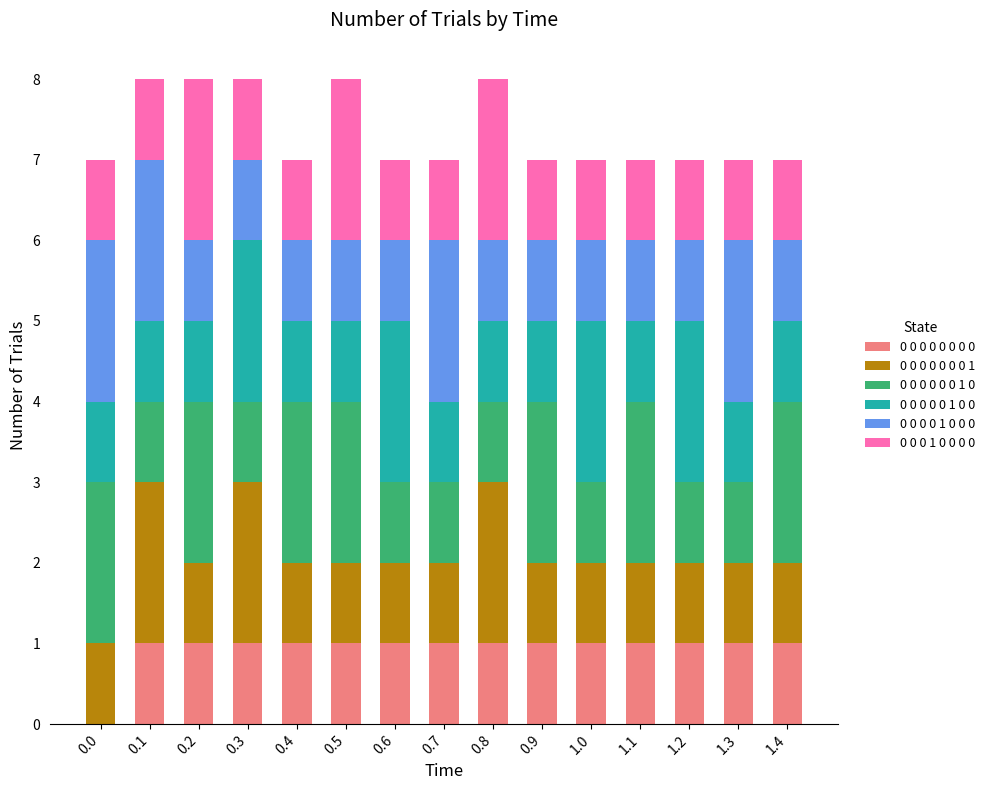

The 0 0 0 0 0 0 0 0 series shows 0 at 0.0. True or false?

True